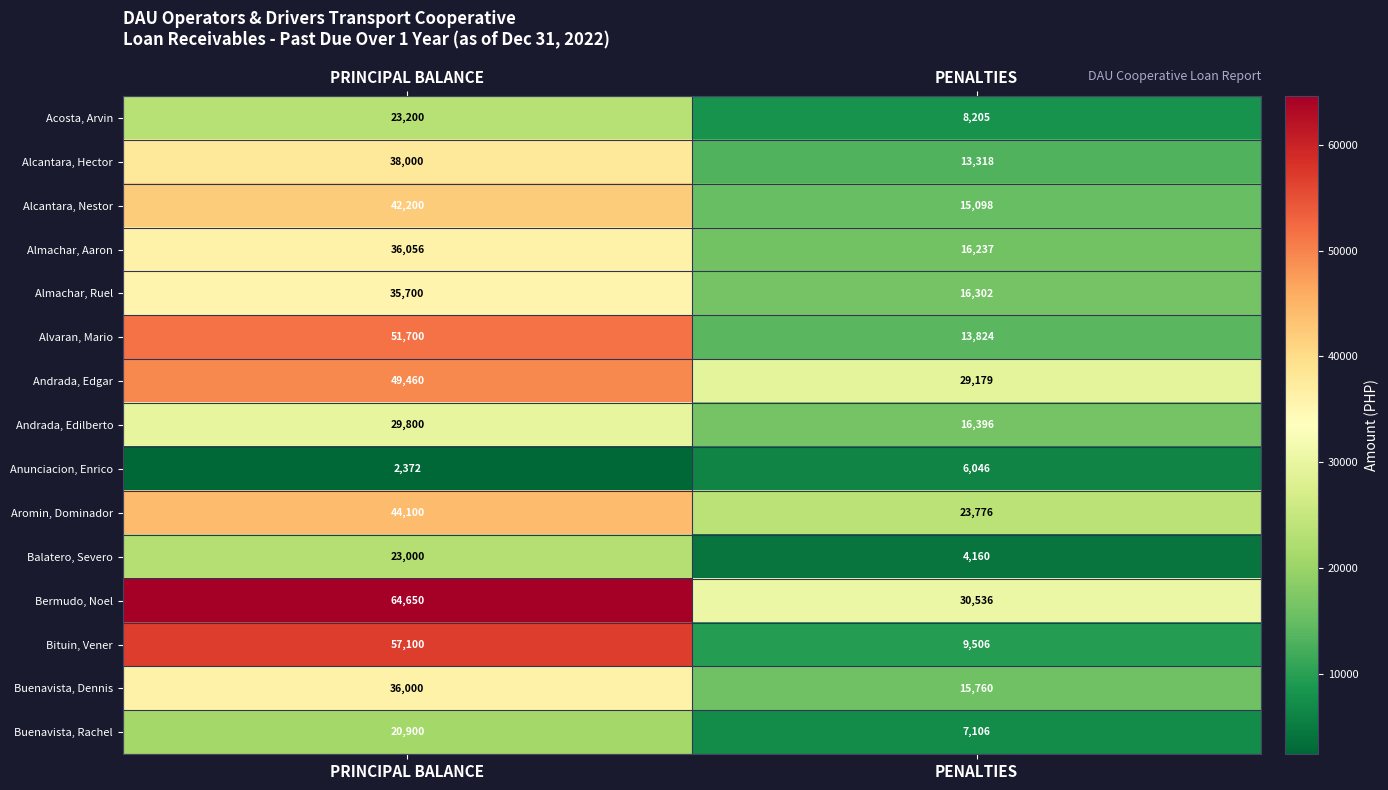

Between PRINCIPAL BALANCE and PENALTIES, which series saw the biggest shift?

Bituin, Vener